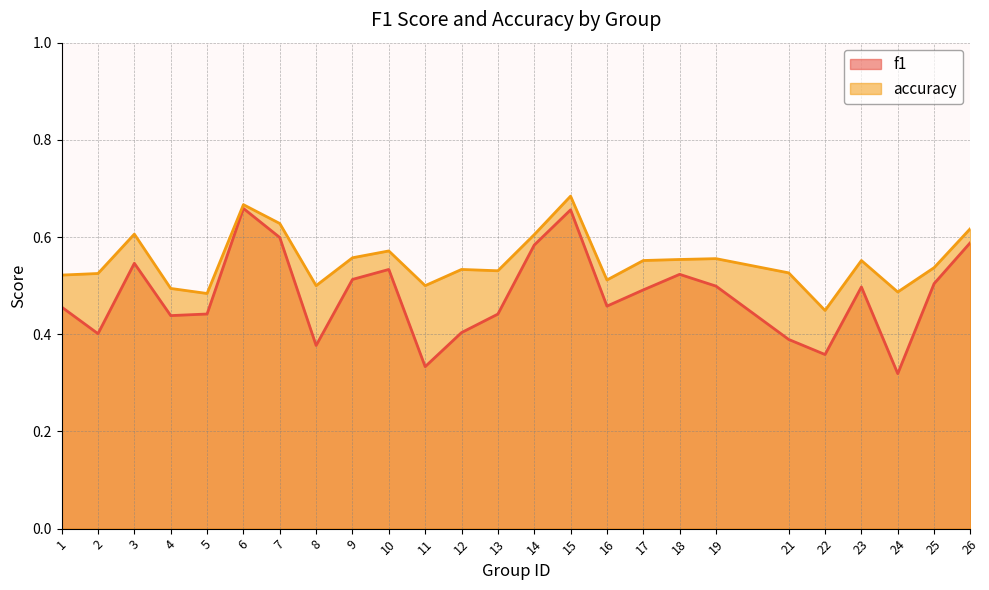

Rank the series by their maximum value, from highest to lowest.

accuracy, f1